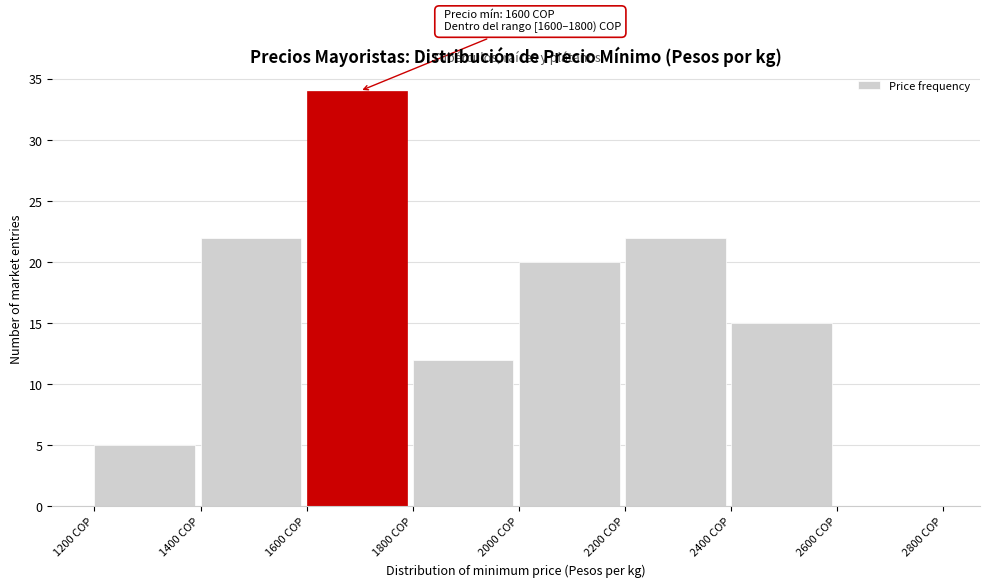

Which range on the x-axis has the tallest bar?

1600 to 1800